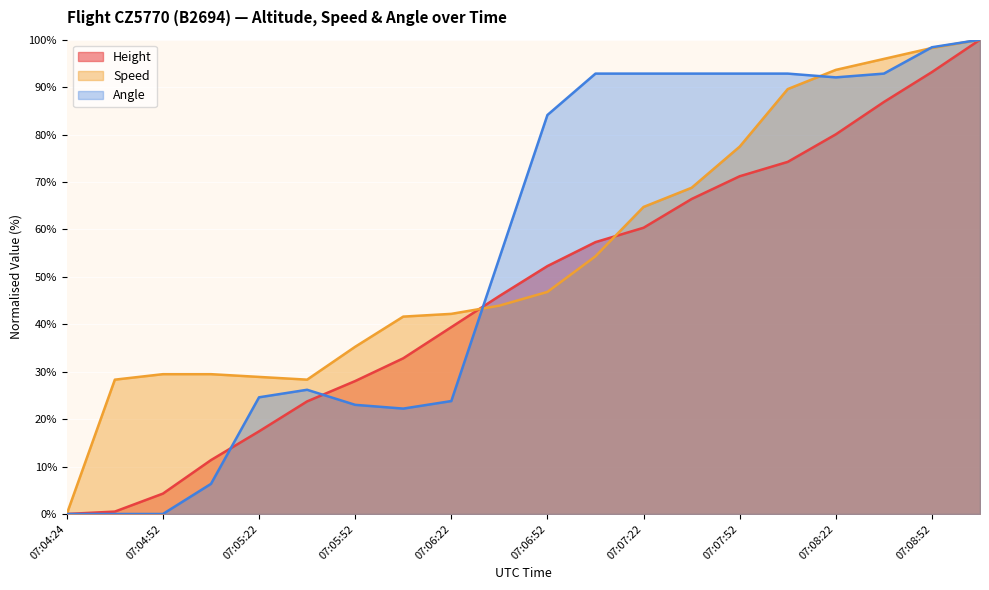

What is the sum of all Angle (line) values?

1111.9